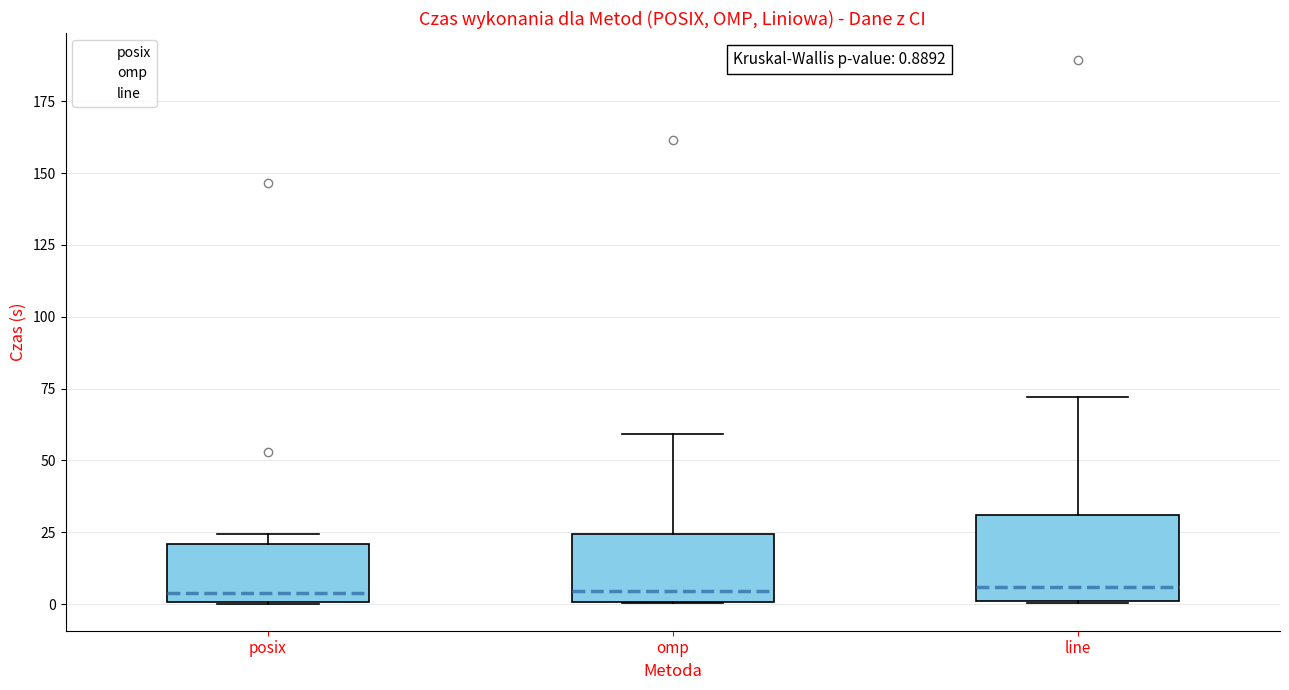

Comparing the boxes themselves (not the whiskers), which one is the tallest?

line